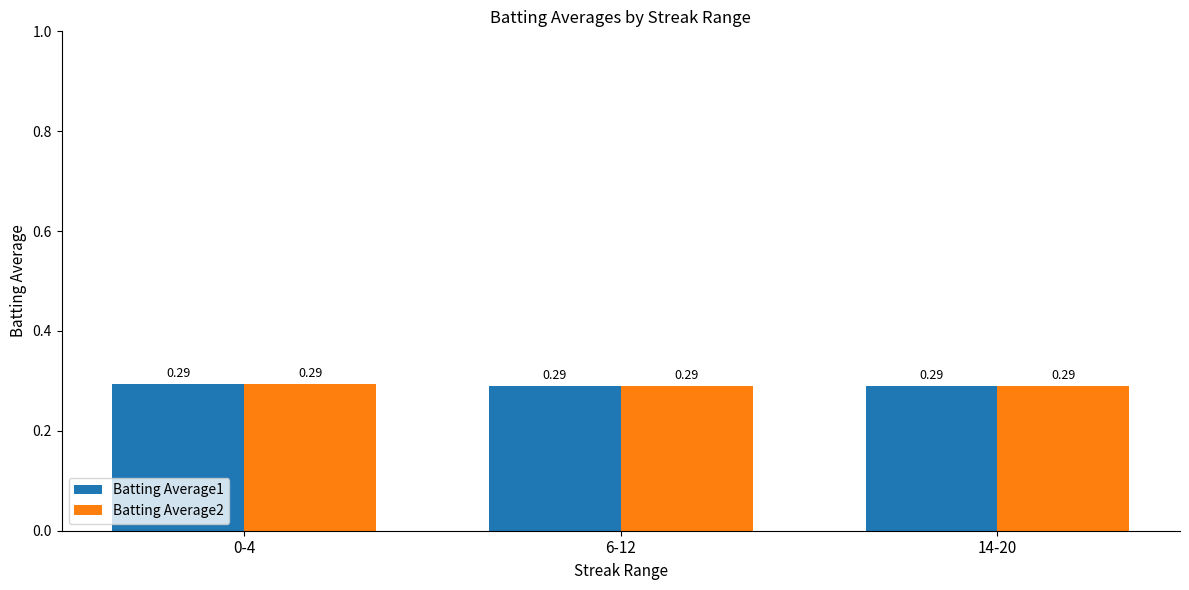

At how many categories does at least one series exceed 0?

3